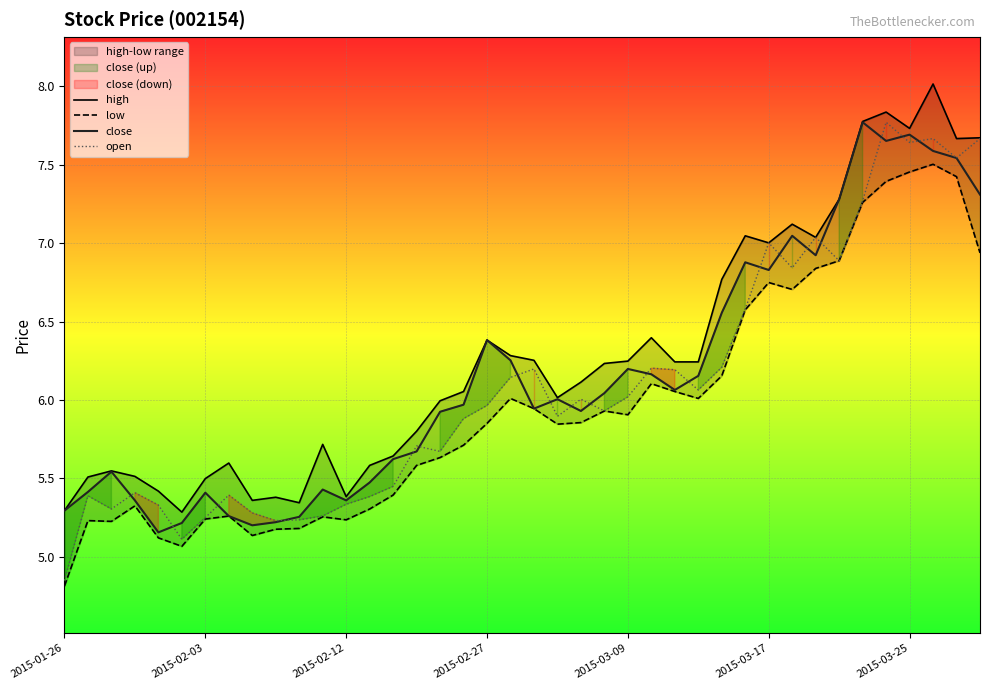

At which label does open reach its minimum?

2015-01-26